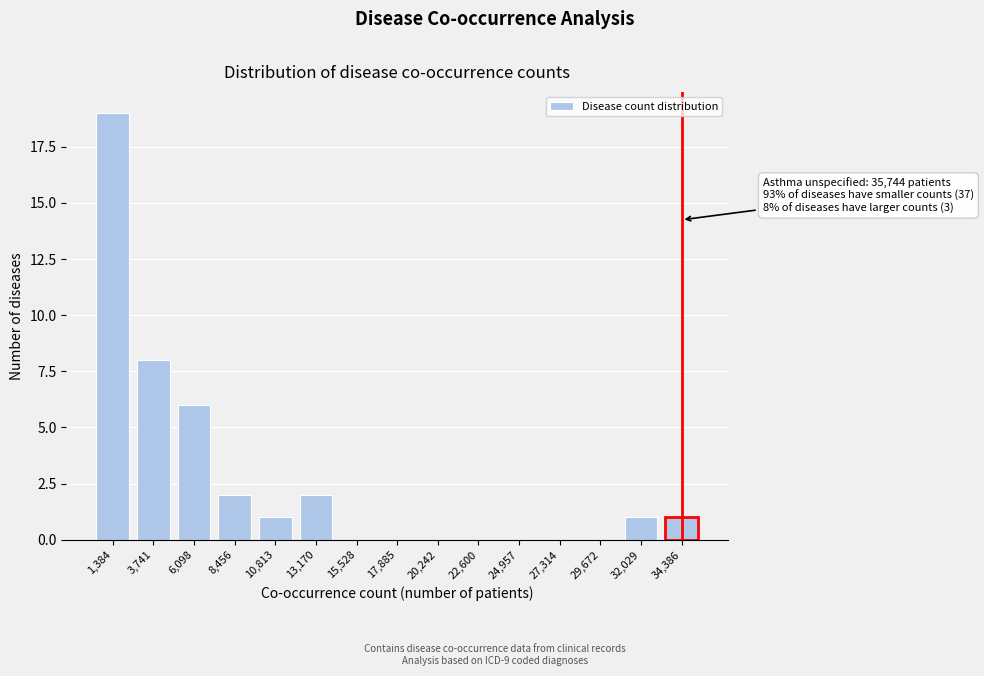

Reading left to right, transcribe all the data shown in this chart.

1,384=19	3,741=8	6,098=6	8,456=2	10,813=1	13,170=2	15,528=0	17,885=0	20,242=0	22,600=0	24,957=0	27,314=0	29,672=0	32,029=1	34,386=1